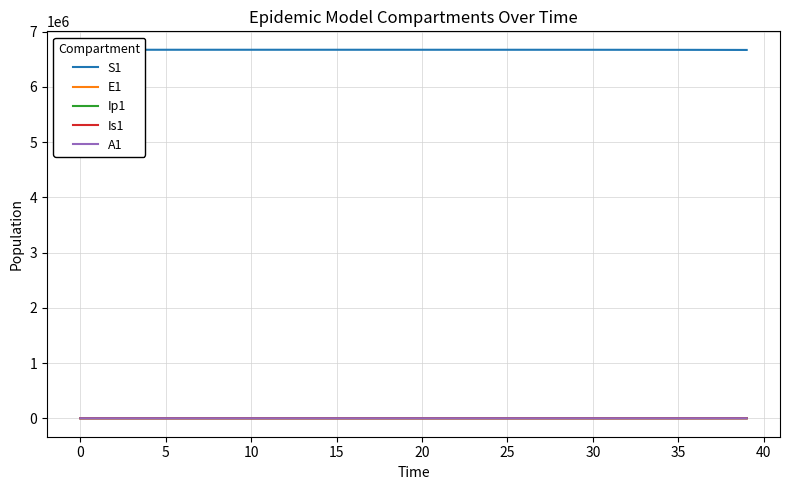

Does the chart display data point markers on the line(s)?

No